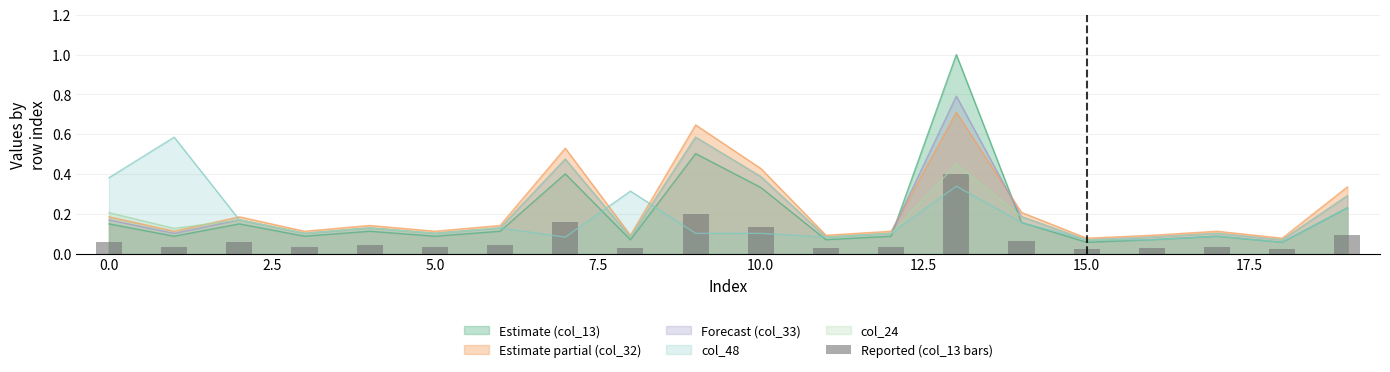

What is the maximum value for Estimate partial (col_32)?

0.7